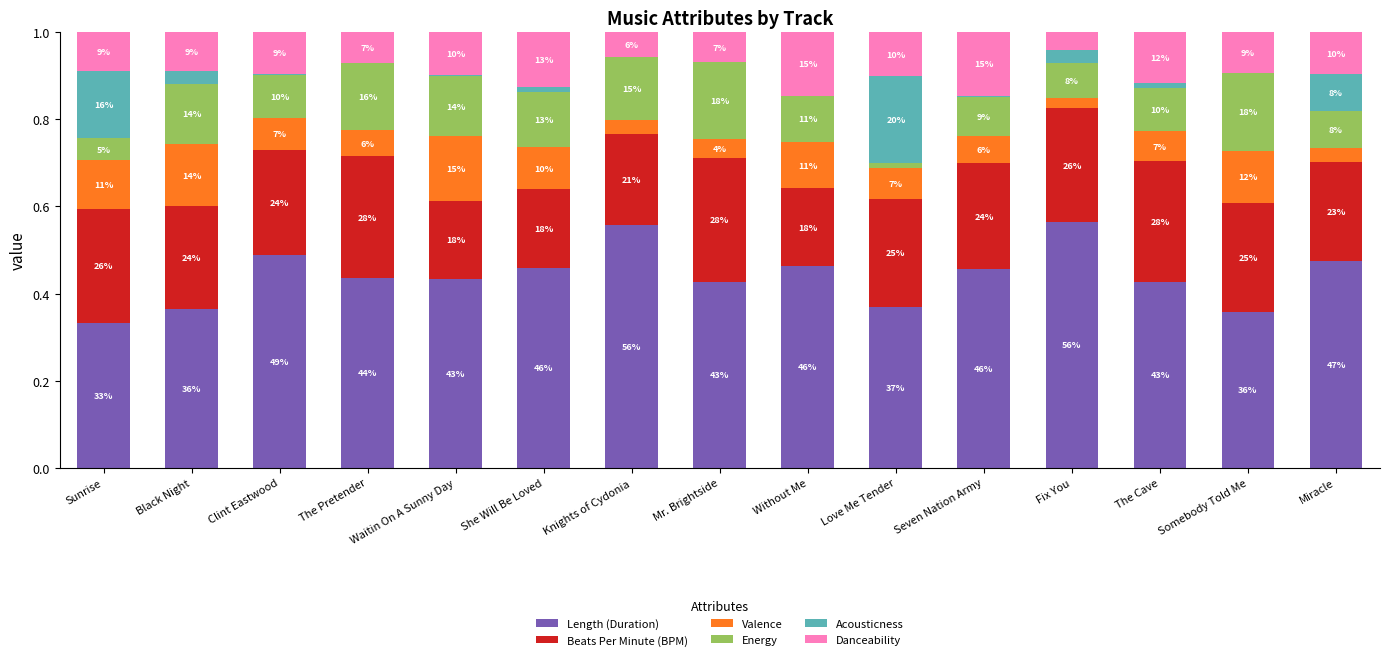

The Valence series shows 0.1 at She Will Be Loved. True or false?

True